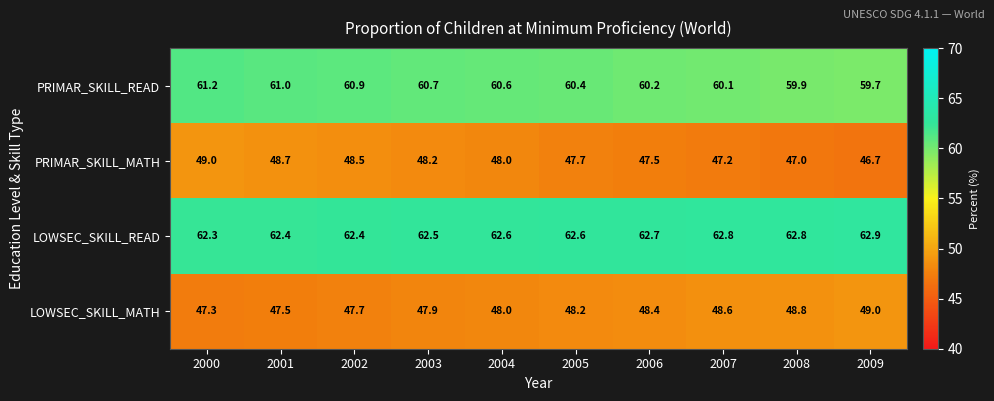

List the labels in order of PRIMAR_SKILL_MATH value, smallest first.

2009, 2008, 2007, 2006, 2005, 2004, 2003, 2002, 2001, 2000